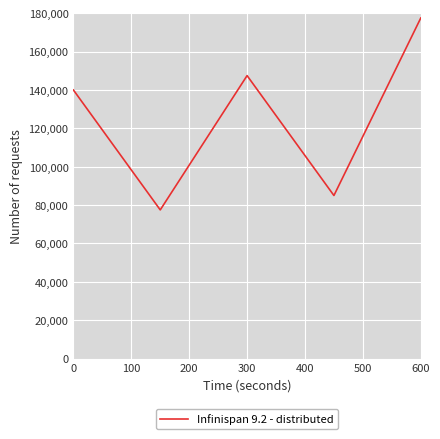

What is the difference between the maximum and minimum values?

100000